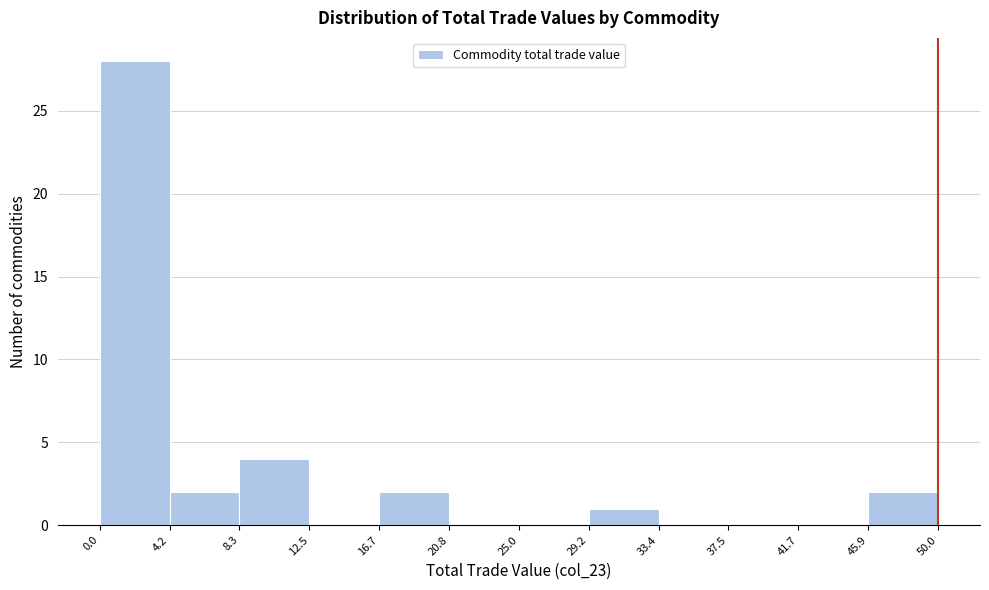

Which range on the x-axis has the tallest bar?

0.0 to 4.2